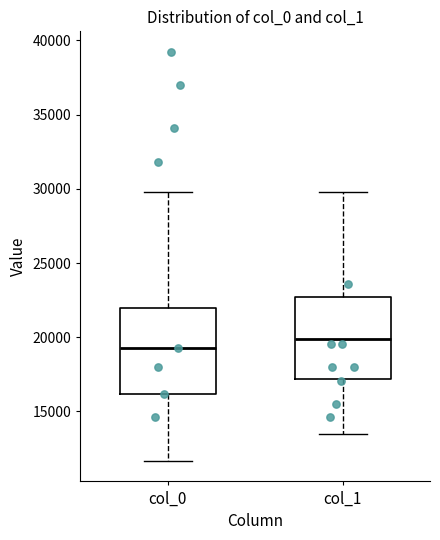

Reading left to right, transcribe this box plot: for each box, give where its median line is, the range the box spans, and where its two whiskers end, as read against the y-axis. The values are not printed on the chart, so give them approximately, as read against the axis.

col_0: median 19500, box 16000 to 22000, whiskers 11500 to 30000
col_1: median 20000, box 17000 to 22500, whiskers 13500 to 30000